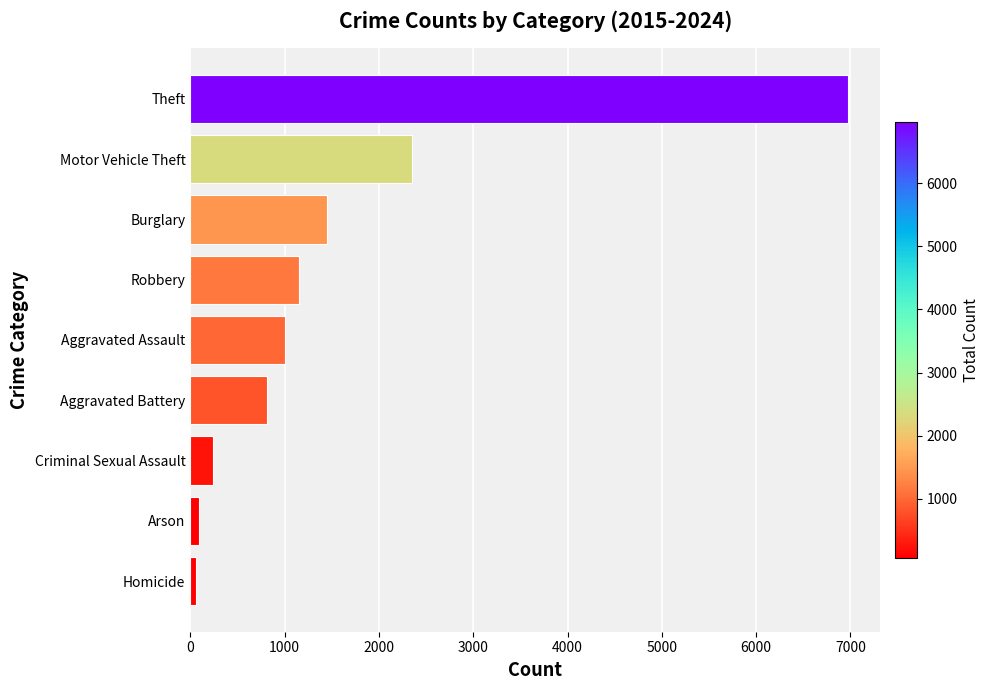

The value at Motor Vehicle Theft is 2350. True or false?

True